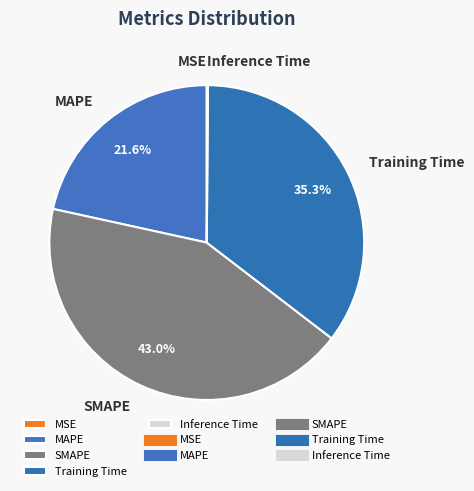

What percentage is the MAPE slice, to the nearest percent?

22%